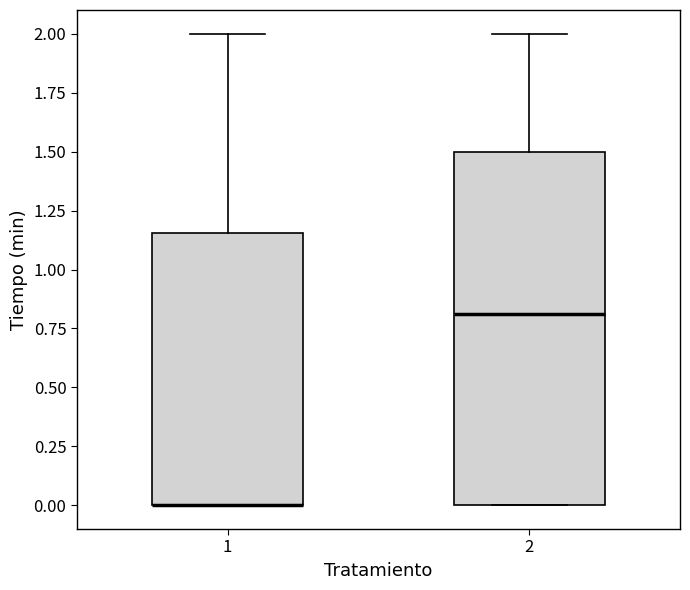

Reading left to right, transcribe this box plot: for each box, give where its median line is, the range the box spans, and where its two whiskers end, as read against the y-axis. The values are not printed on the chart, so give them approximately, as read against the axis.

1: median 0.00 (drawn on the box's lower edge), box 0.00 to 1.15, whiskers 0.00 to 2.00
2: median 0.80, box 0.00 to 1.50, whiskers 0.00 to 2.00